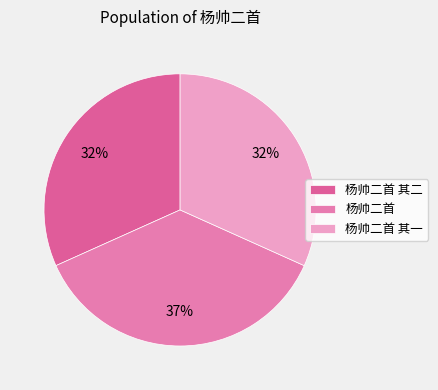

Is there a majority slice in this chart?

No